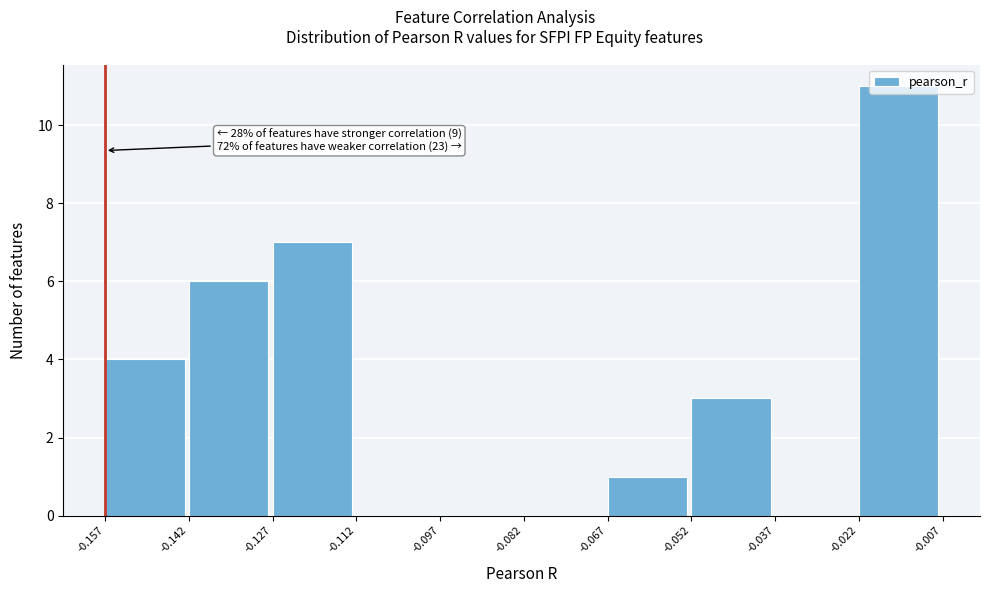

Over which range of the x-axis is the bar tallest?

-0.022 to -0.007